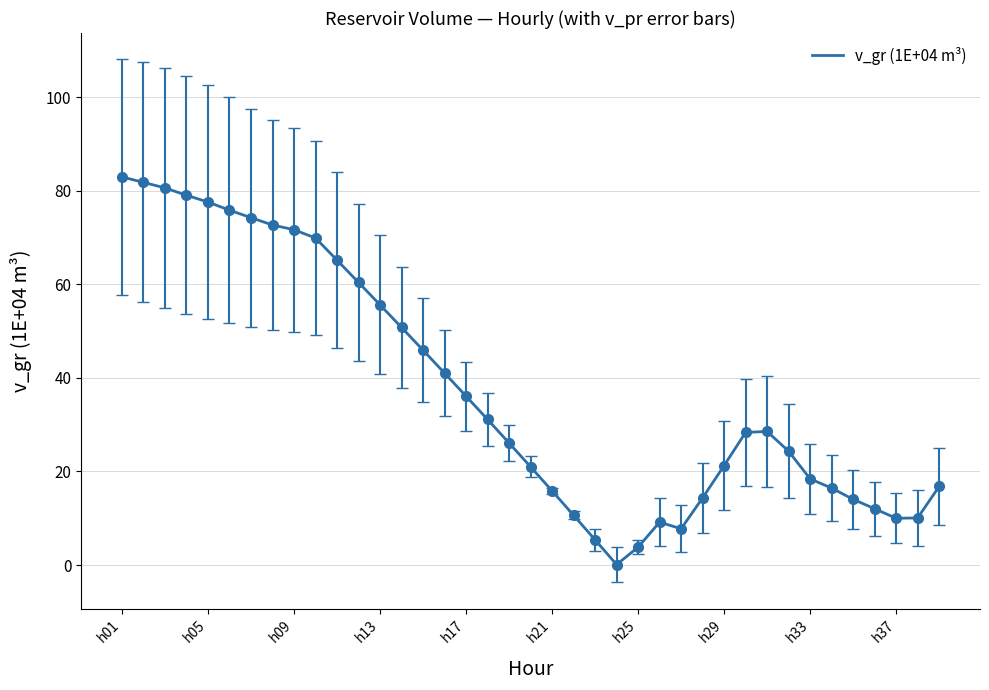

Does the chart have visible grid lines?

Yes